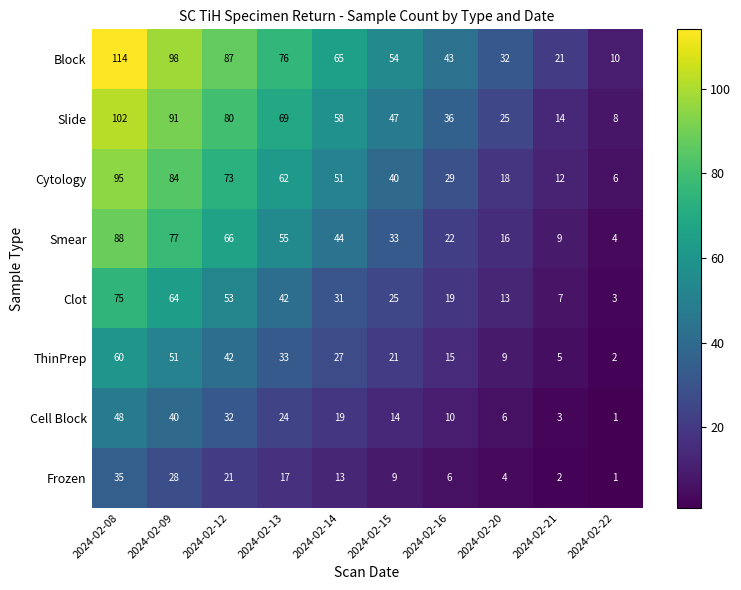

How many categories are shown in the chart?

10